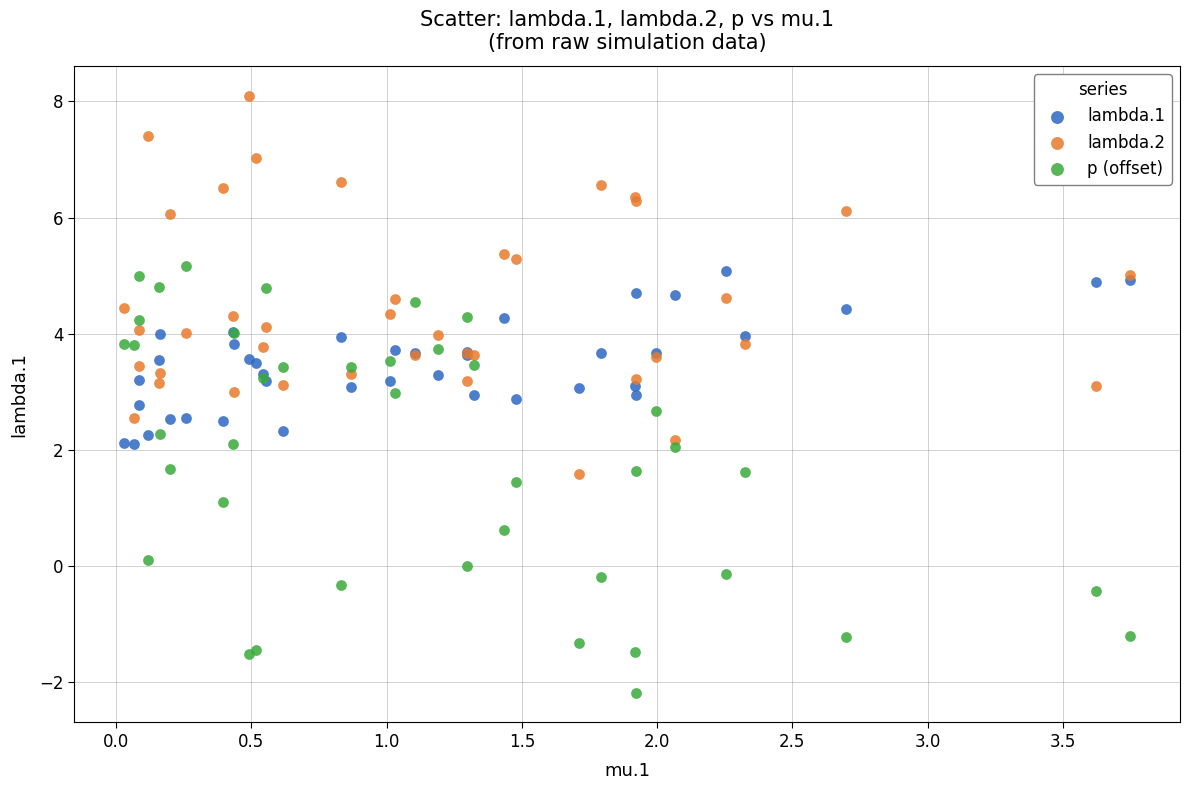

What is the X range (max minus min) for the scatter plot?

3.7